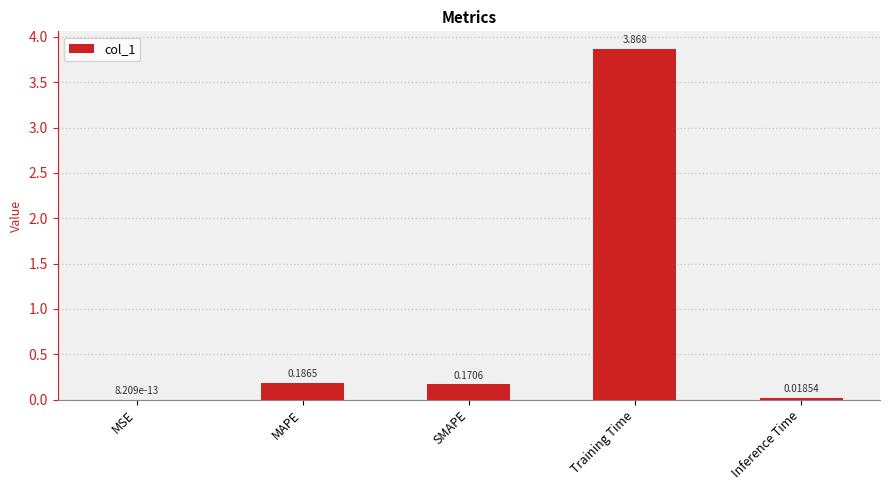

Between Inference Time and Training Time, which is larger?

Training Time